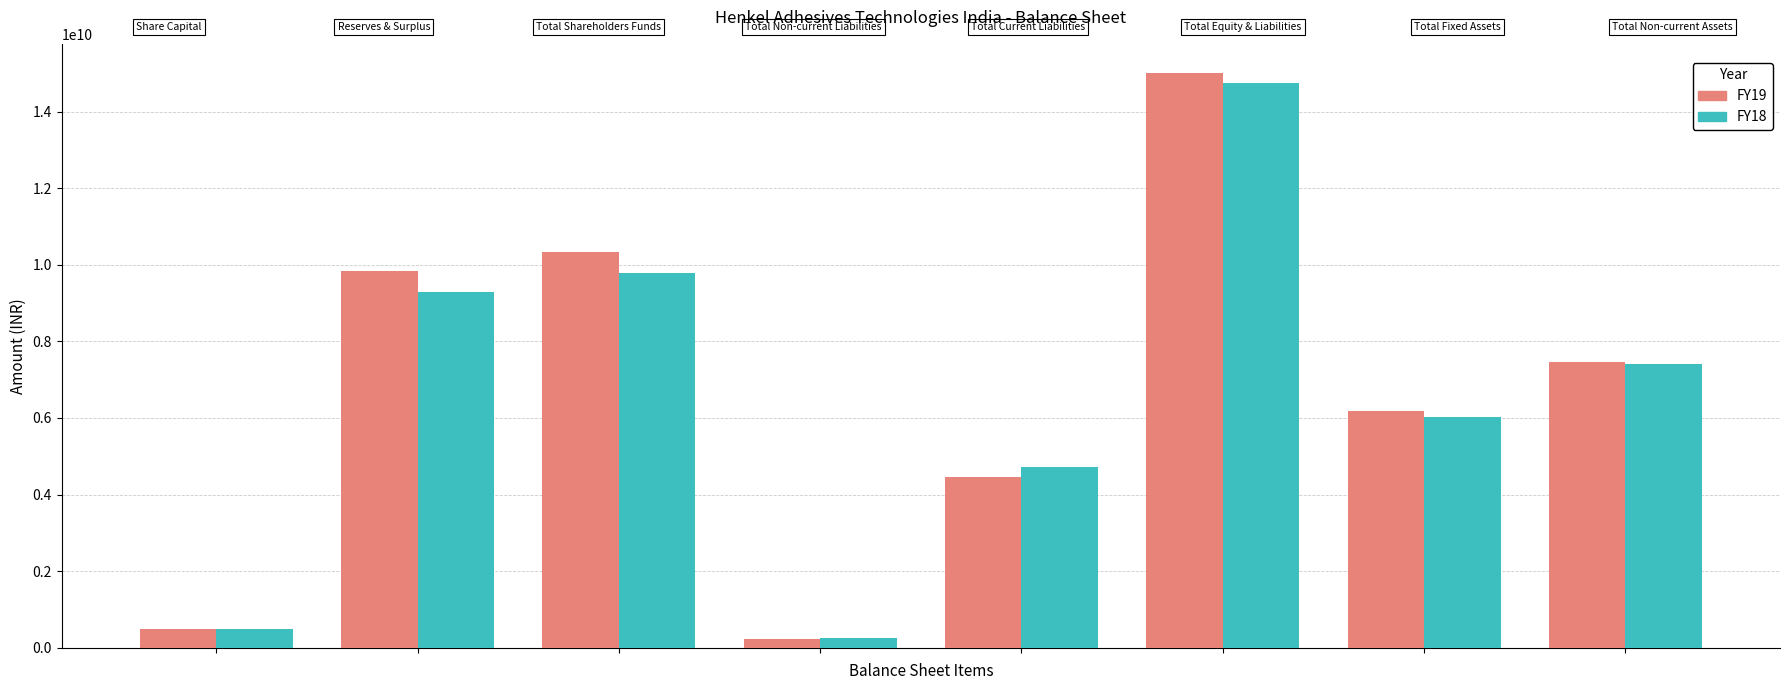

What is the difference between the second highest and minimum values in the FY19 series?

10116340000